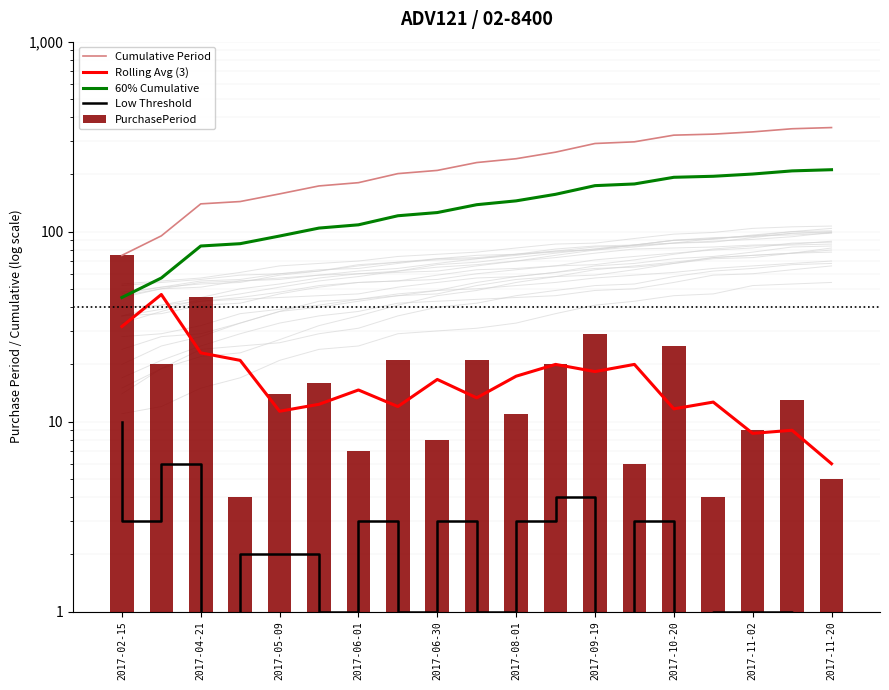

At which label does Rolling Avg (3) first exceed 14?

2017-02-15